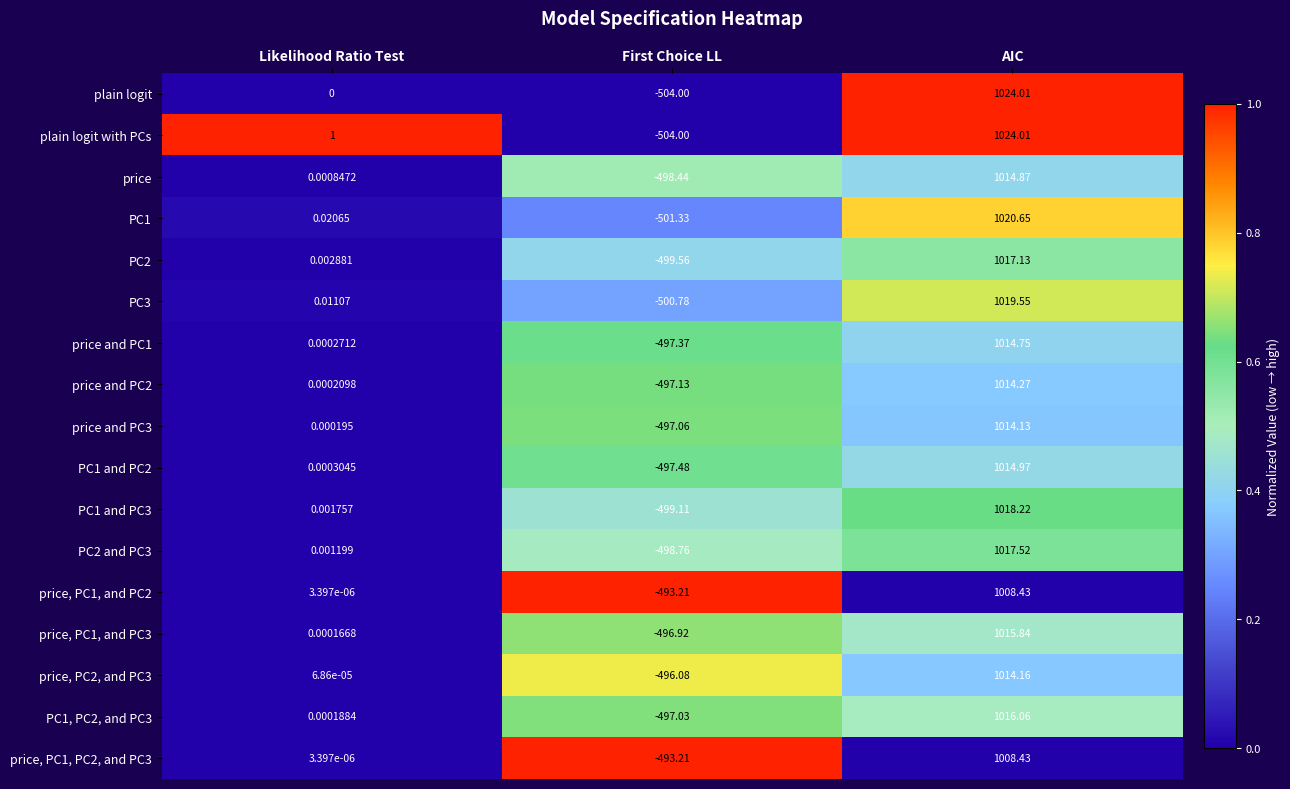

At which label is PC1, PC2, and PC3 closest to 259?

Likelihood Ratio Test